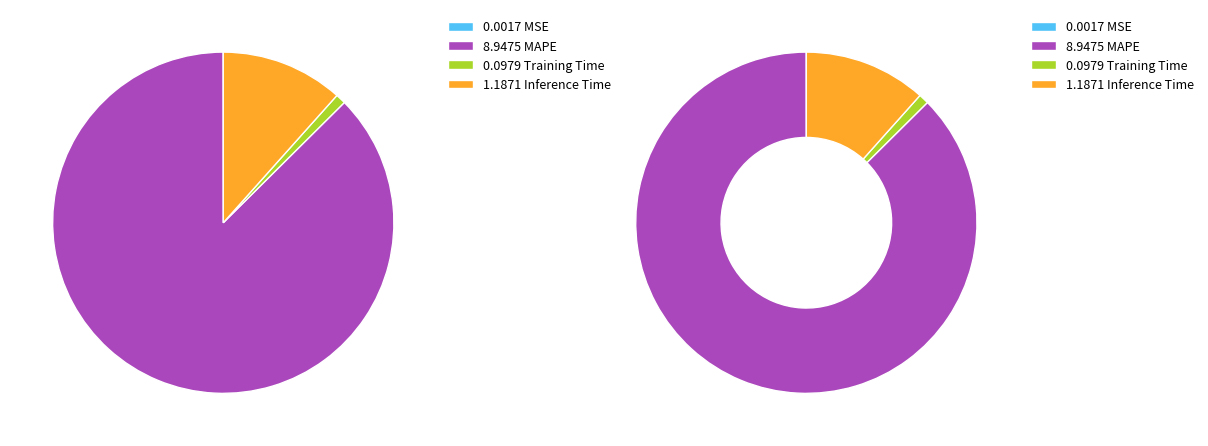

Does MAPE represent more than half of the total?

Yes